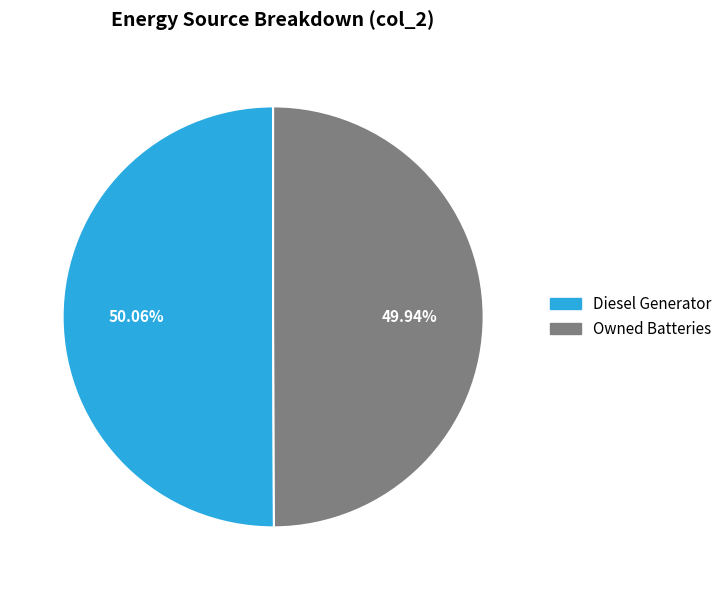

Is there any slice that represents more than half of the pie?

Yes